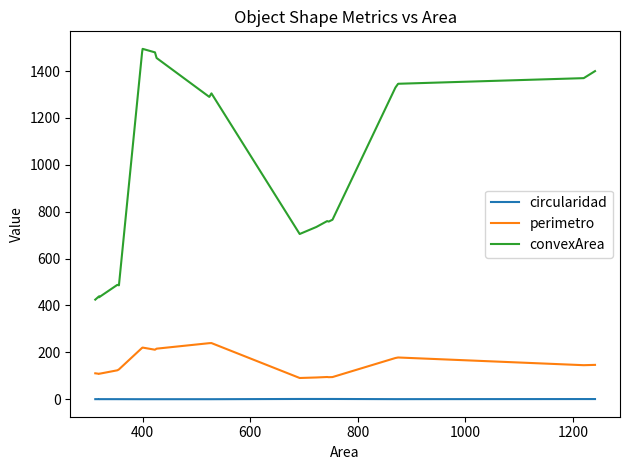

How many values in the perimetro series exceed 145?

10